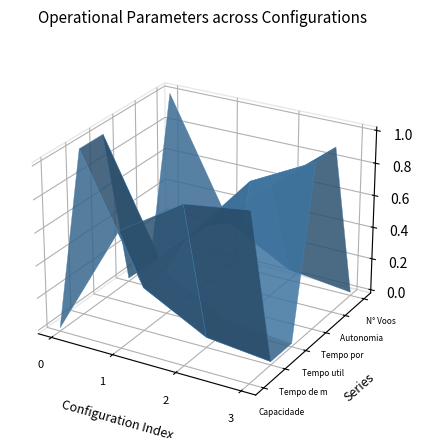

True or false: Capacidade operacional [ha/h] and Tempo por voo [min] intersect in this chart.

True